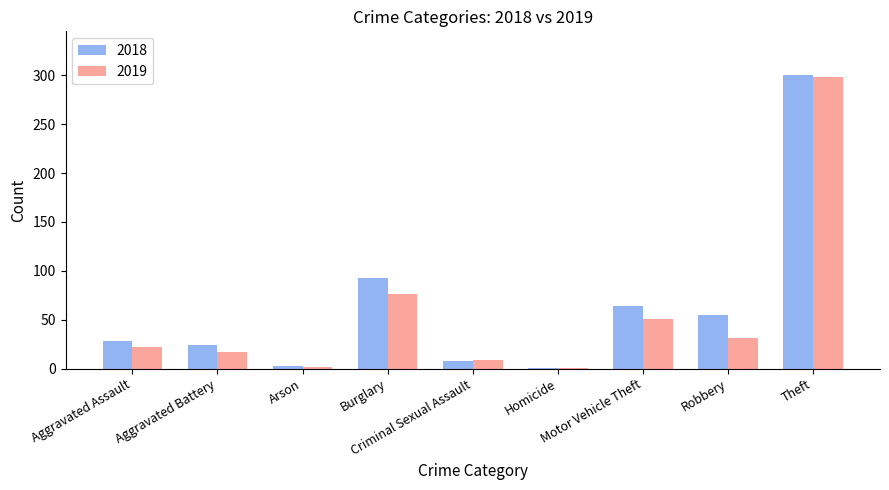

Between Criminal Sexual Assault and Motor Vehicle Theft, which series saw the biggest shift?

2018